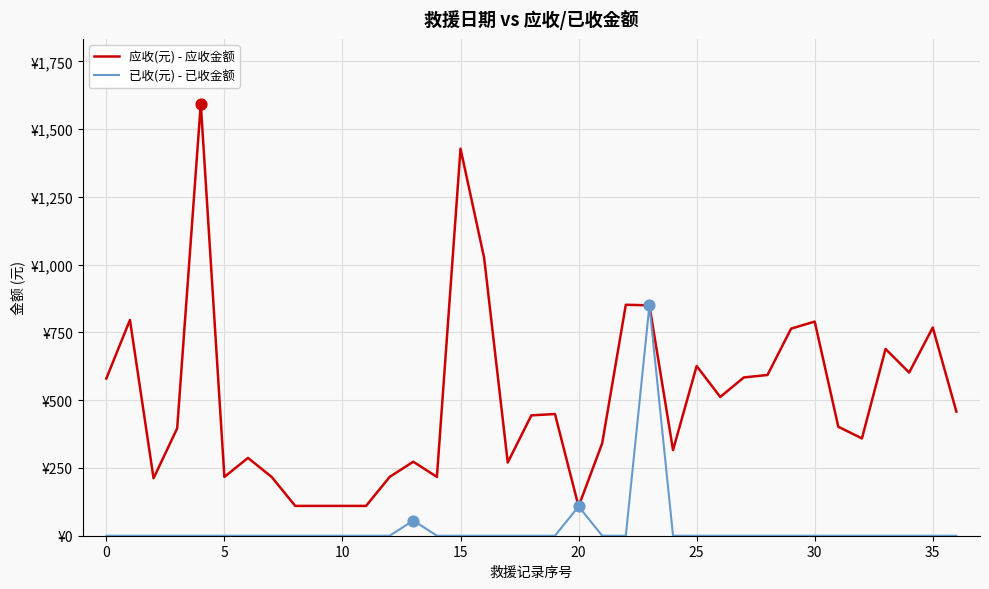

At how many categories does at least one series exceed 726?

9